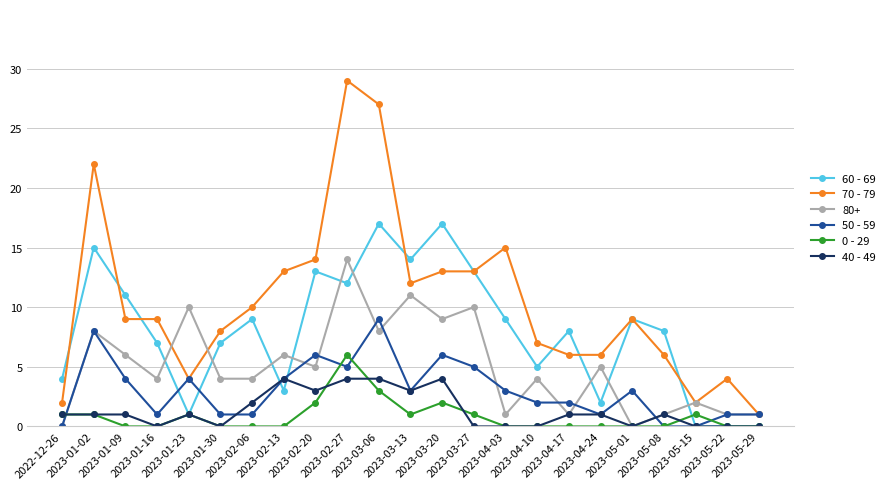

List the series in order of their peak value, lowest first.

40 - 49, 0 - 29, 50 - 59, 80+, 60 - 69, 70 - 79